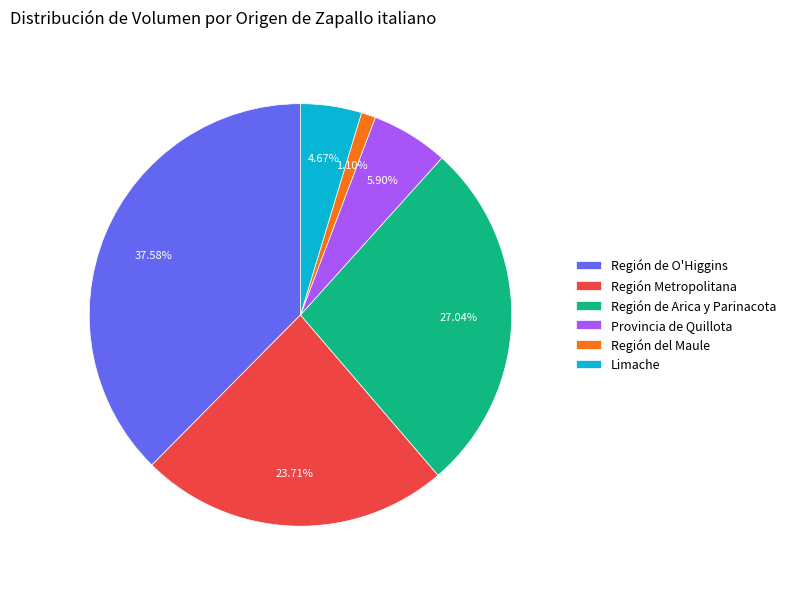

Which category has the biggest portion of the pie?

Región de O'Higgins